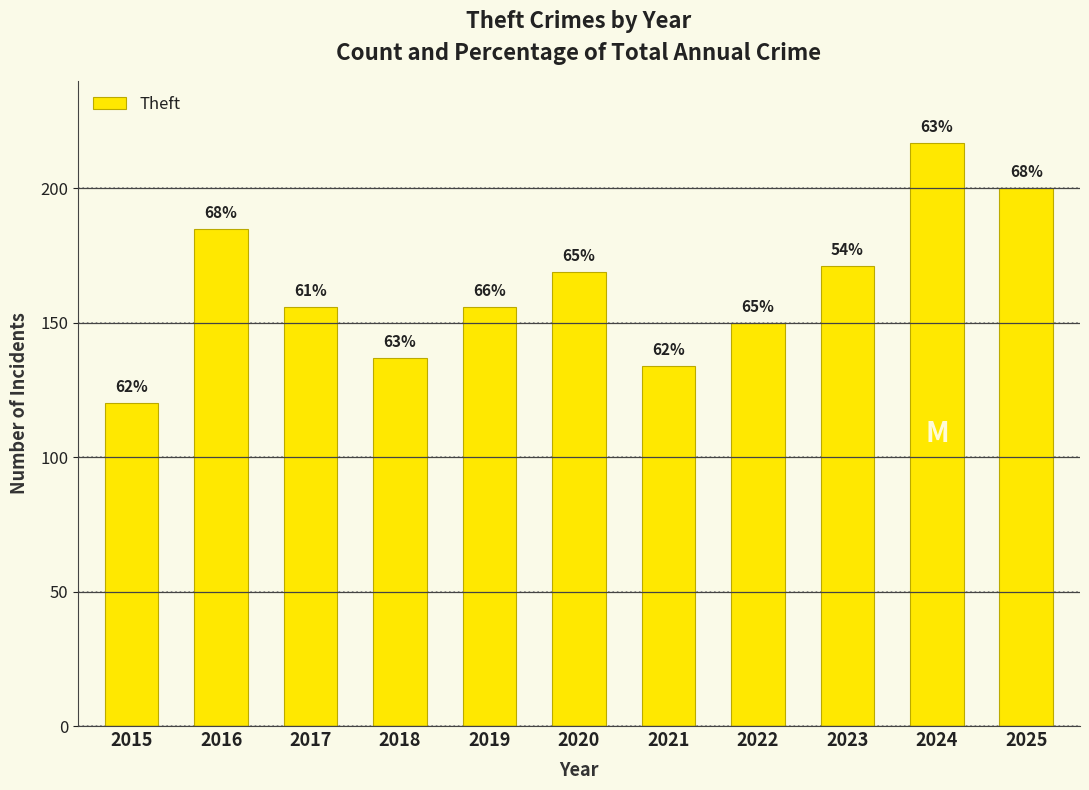

Rank the categories by value from lowest to highest.

2015, 2021, 2018, 2022, 2017, 2019, 2020, 2023, 2016, 2025, 2024